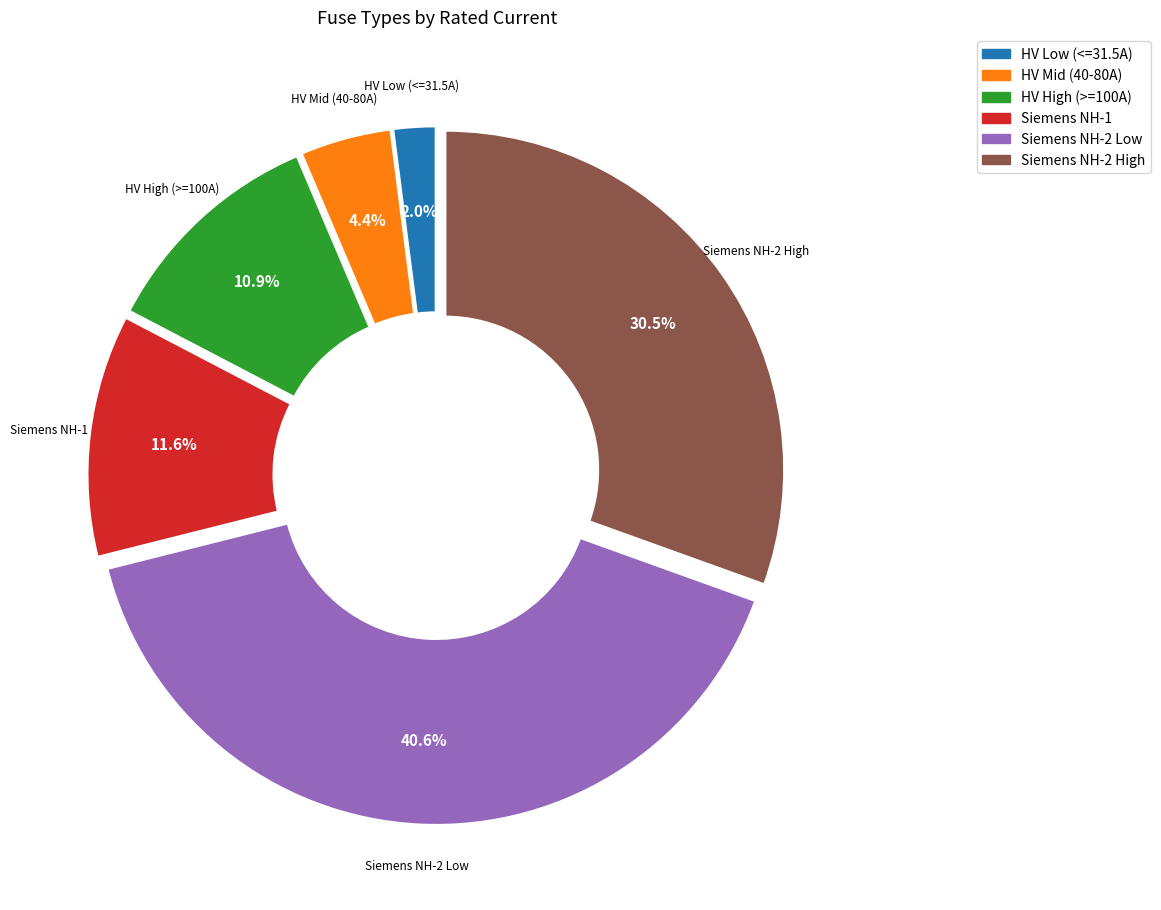

Is there a majority slice in this chart?

No